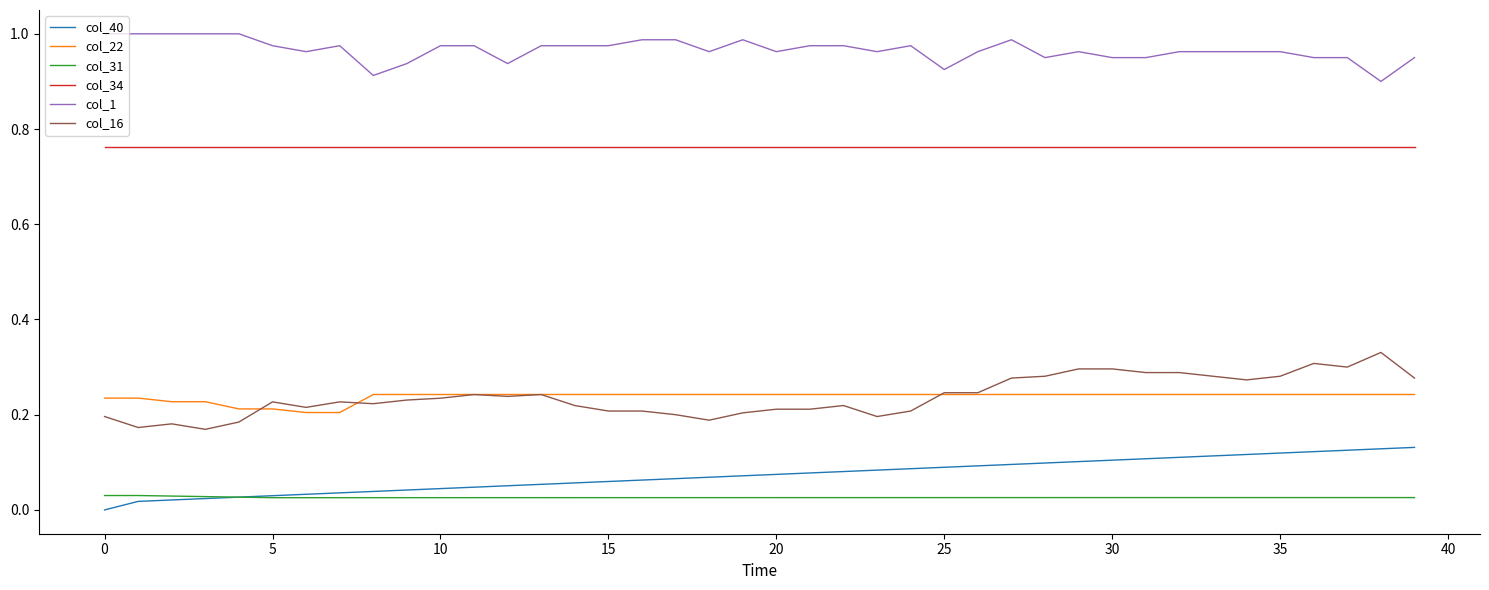

Rank the series by their maximum value, from lowest to highest.

col_31, col_40, col_22, col_16, col_34, col_1